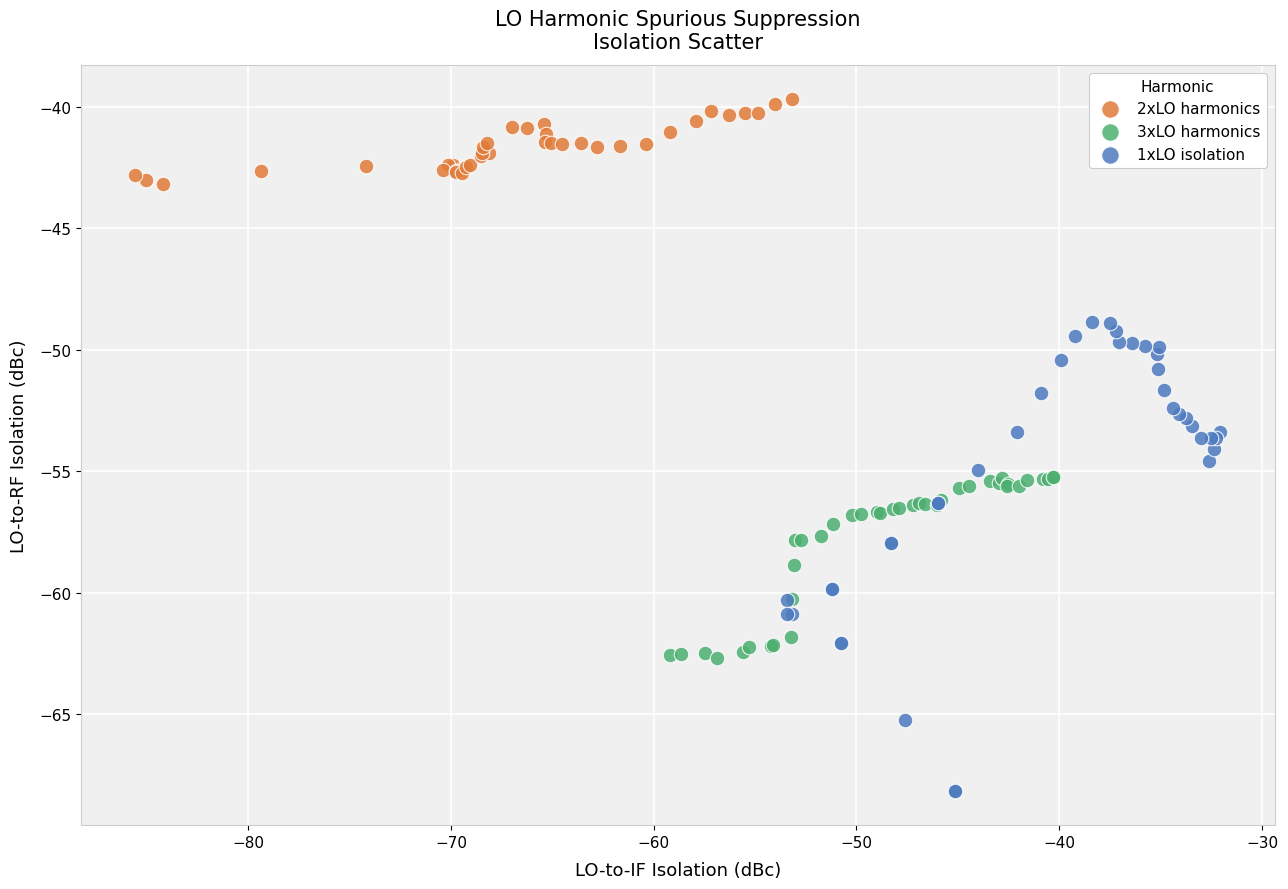

Which series contains the lowest Y value?

1xLO isolation